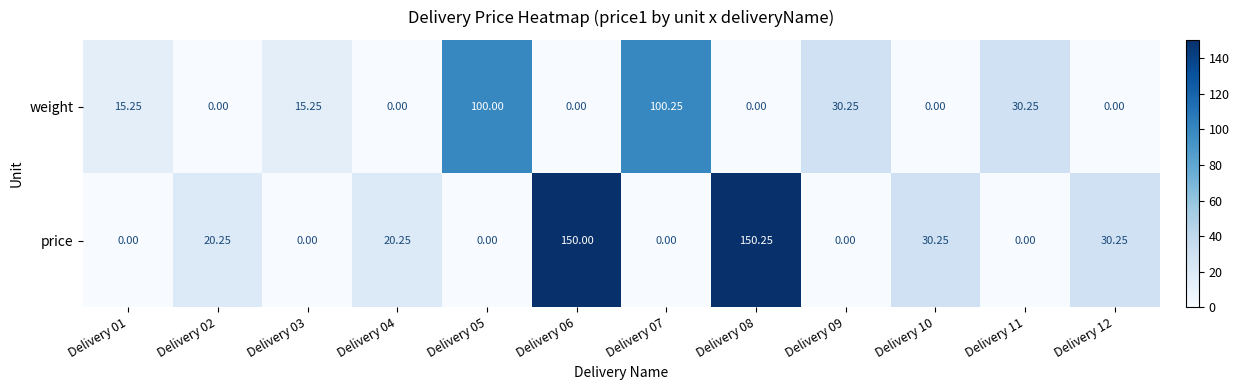

At how many categories does at least one series exceed 84?

4